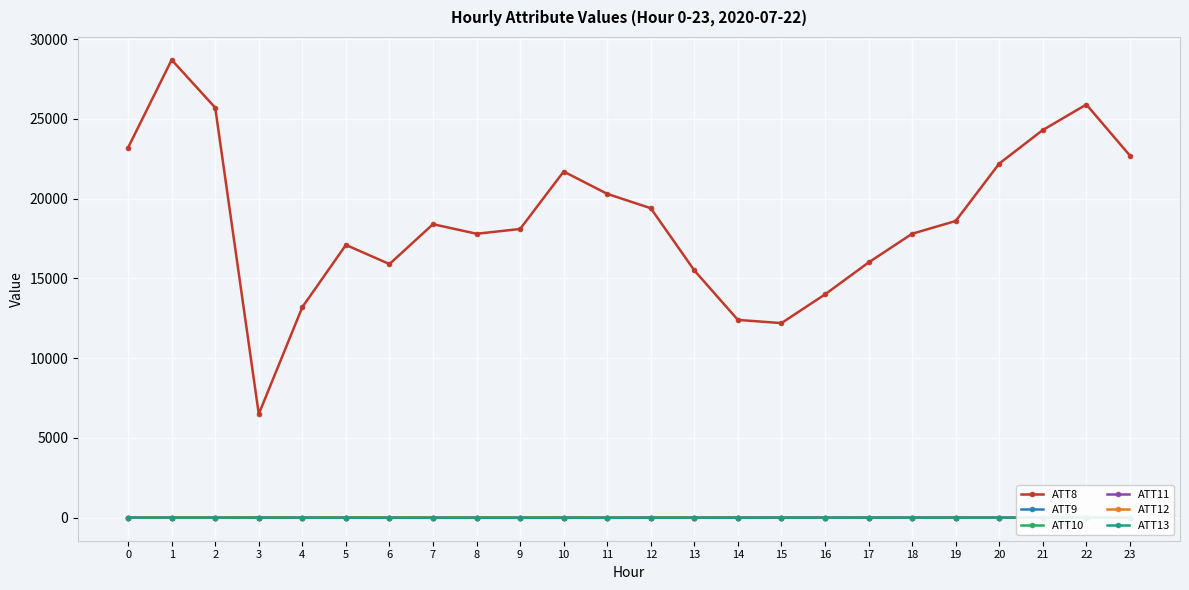

Which series changed the most between 1 and 9?

ATT8